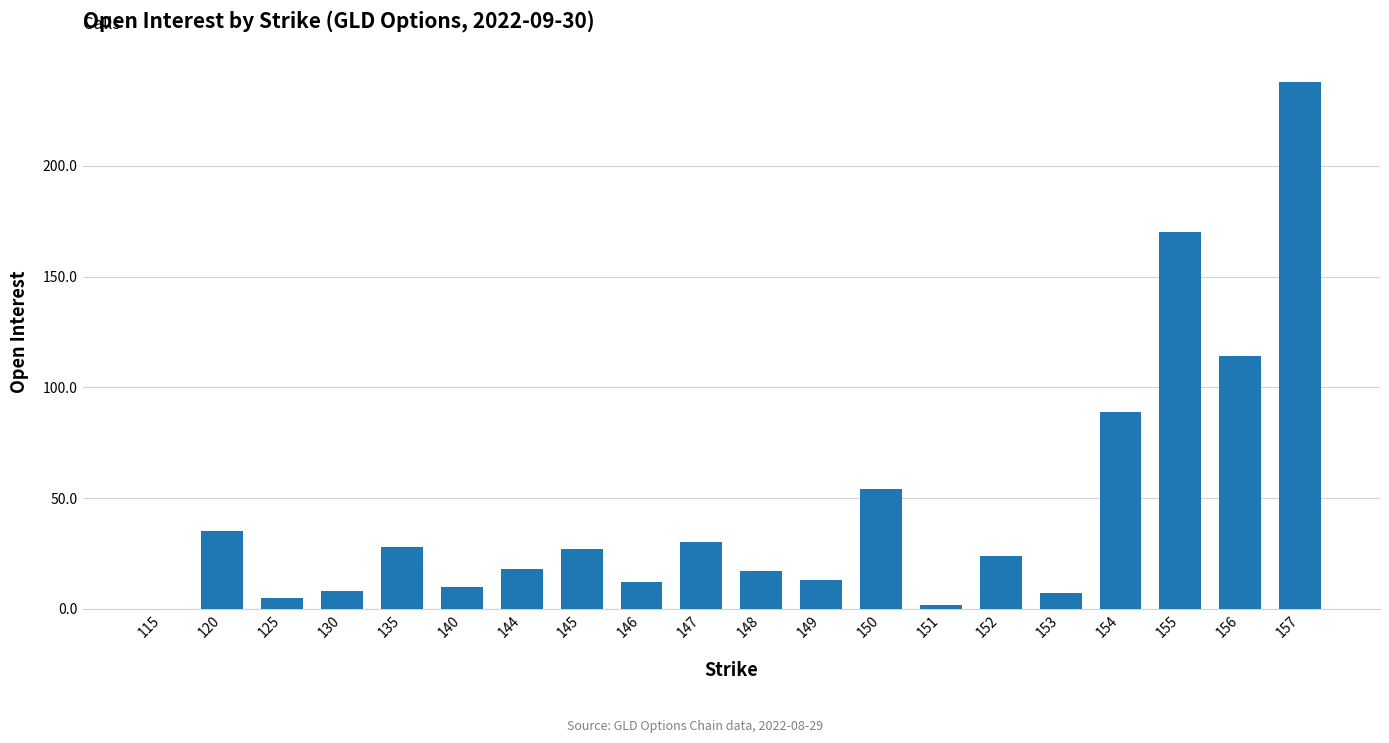

Which has a higher value, 154 or 151?

154